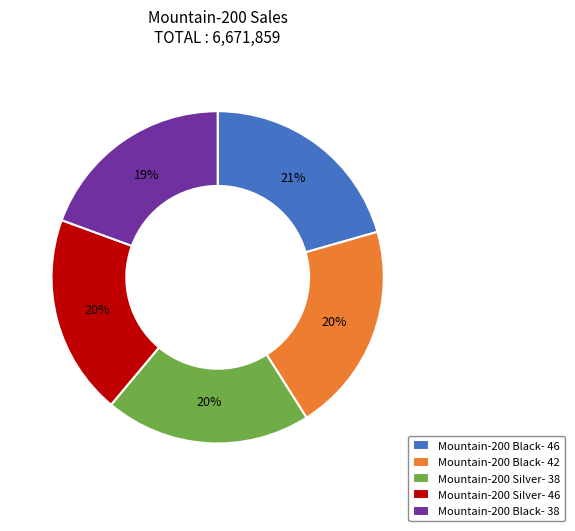

How many slices are in this pie chart?

5